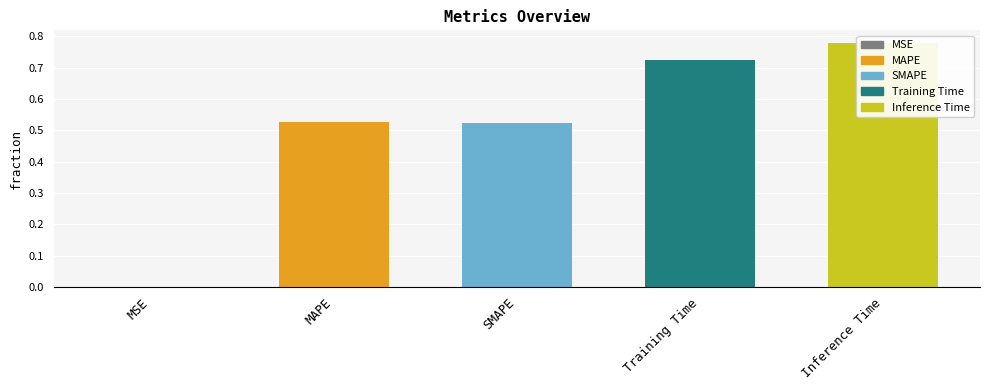

True or false: the data shows 1.2 at Inference Time.

False